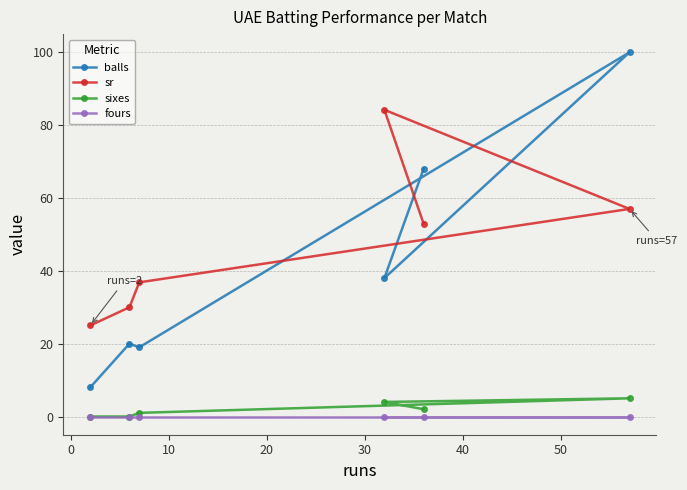

What is the greatest value displayed?

100.0